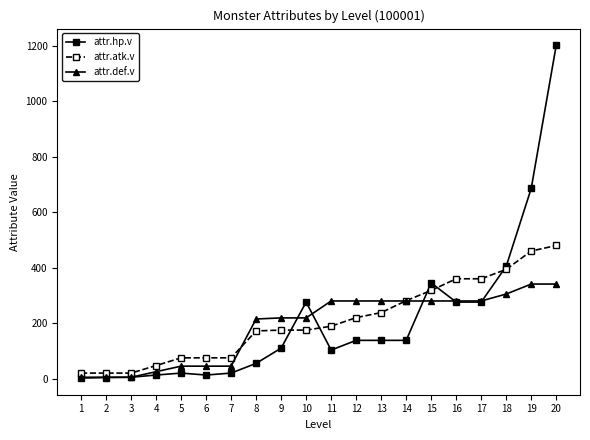

Is the value of attr.def.v at 14 greater than the value of attr.hp.v at 18?

No